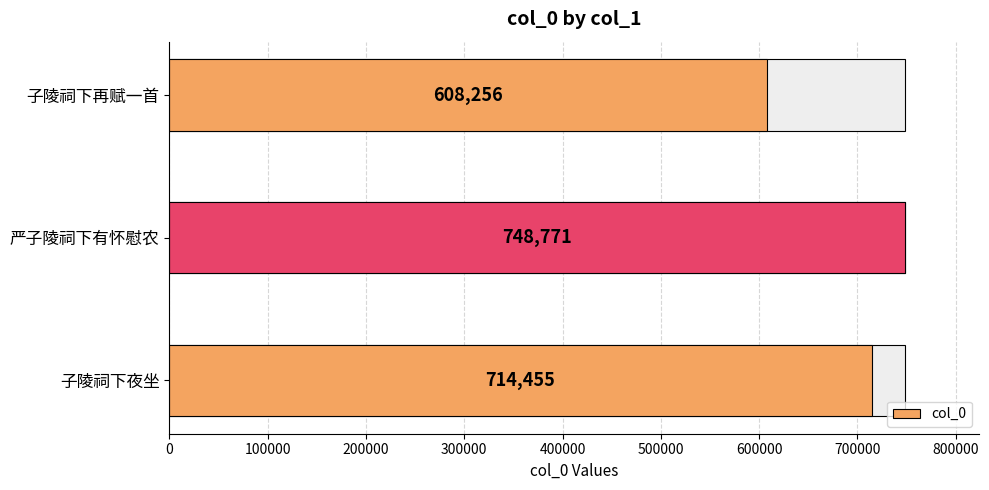

How many values exceed 714455?

1